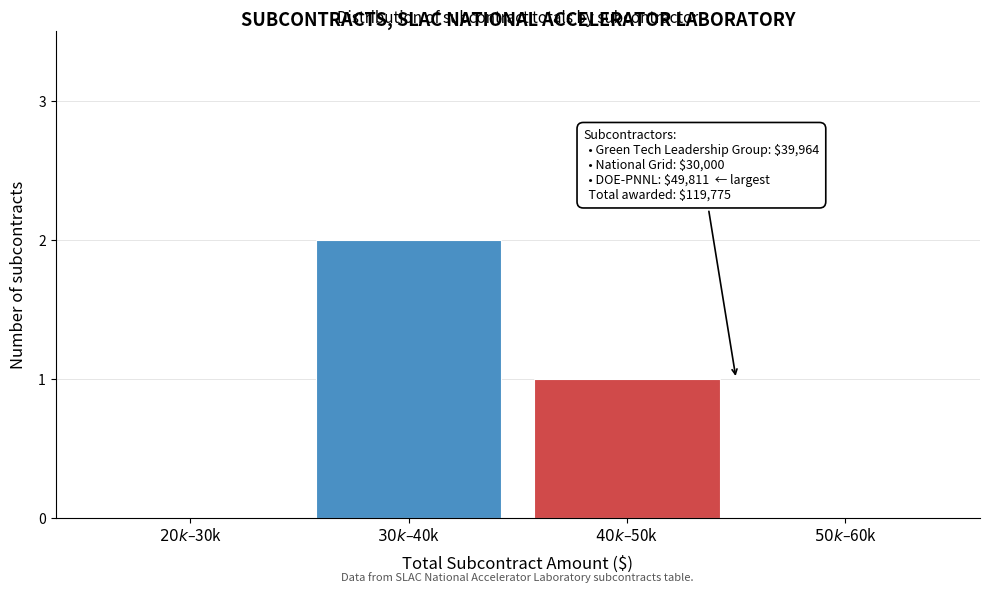

What is the sum of all values?

3